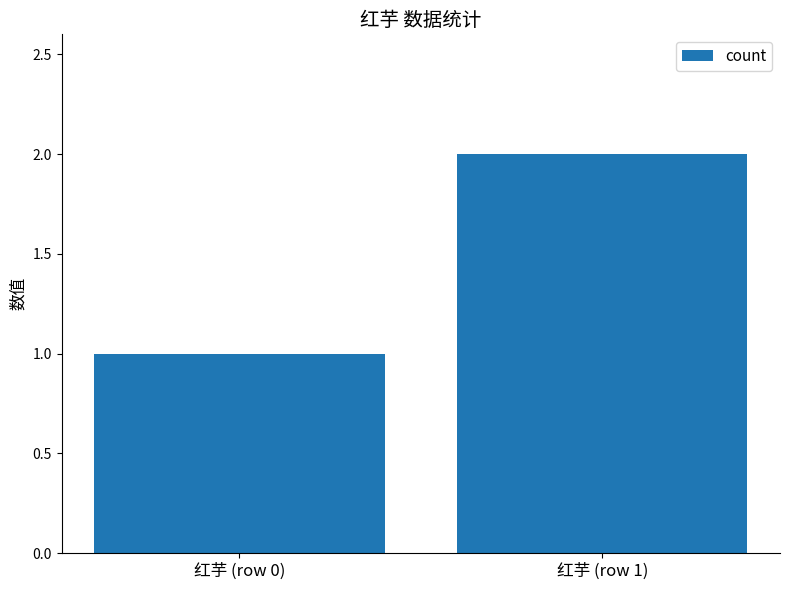

How many values are between 1 and 2?

2